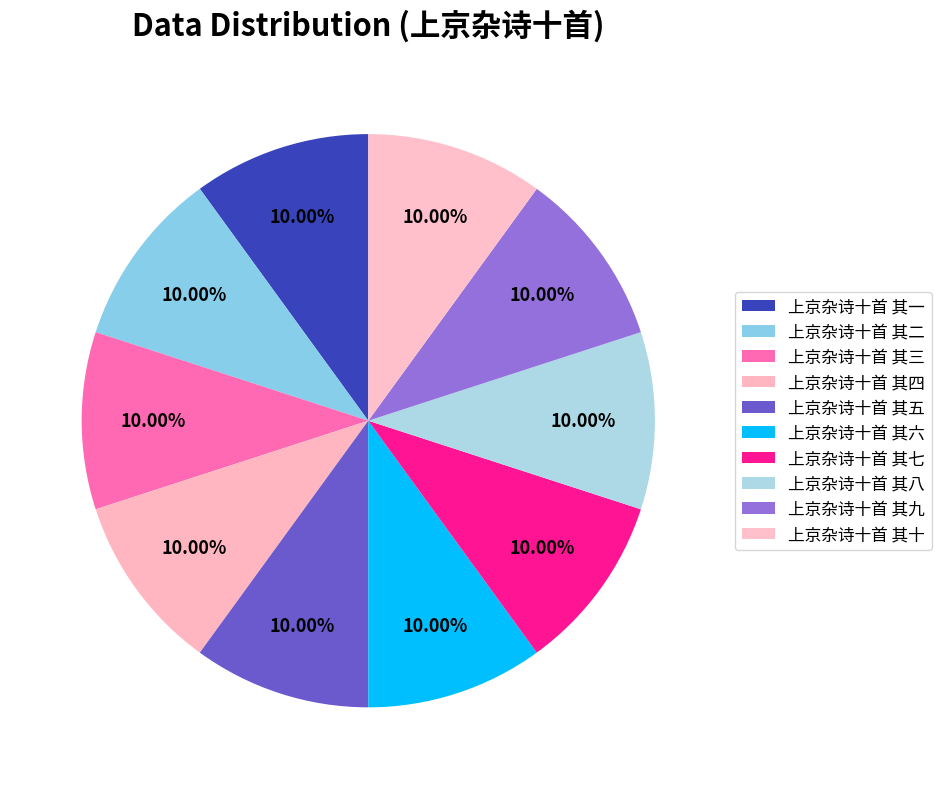

Is it true that 上京杂诗十首 其五 is 1% of the pie?

False